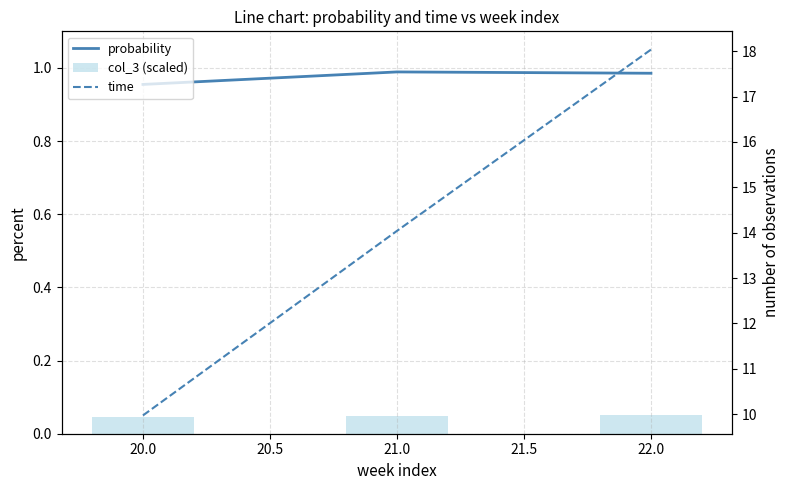

What are all the series names shown in the legend?

probability, col_3 (scaled), time